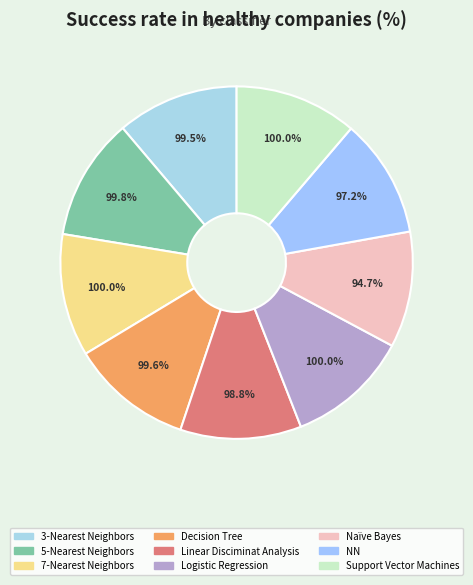

Combined, what portion of the pie is Linear Disciminat Analysis and Naïve Bayes?

21.8%